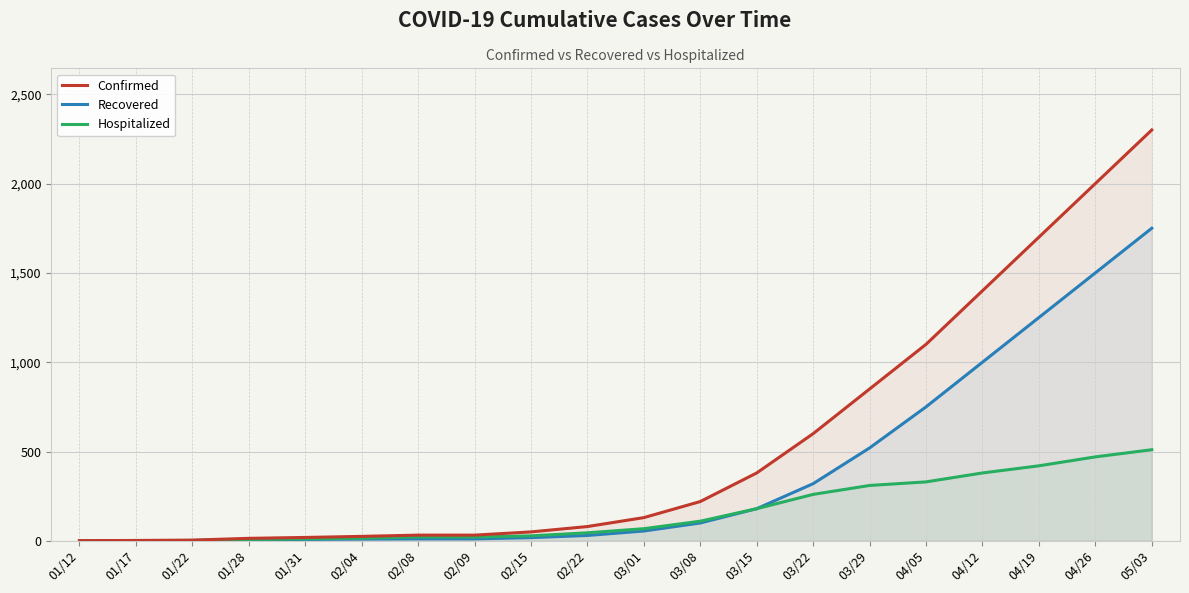

What position from the left is 03/15?

13